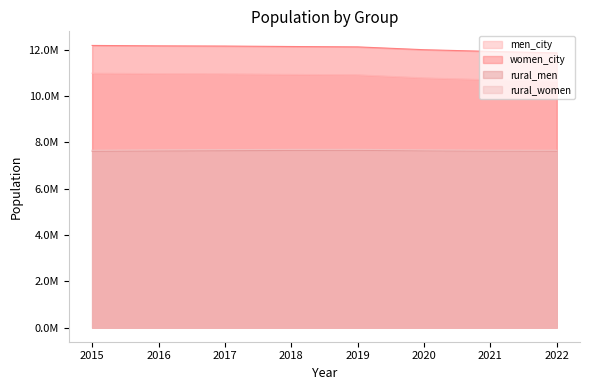

What is the maximum value shown in the chart?

12181730